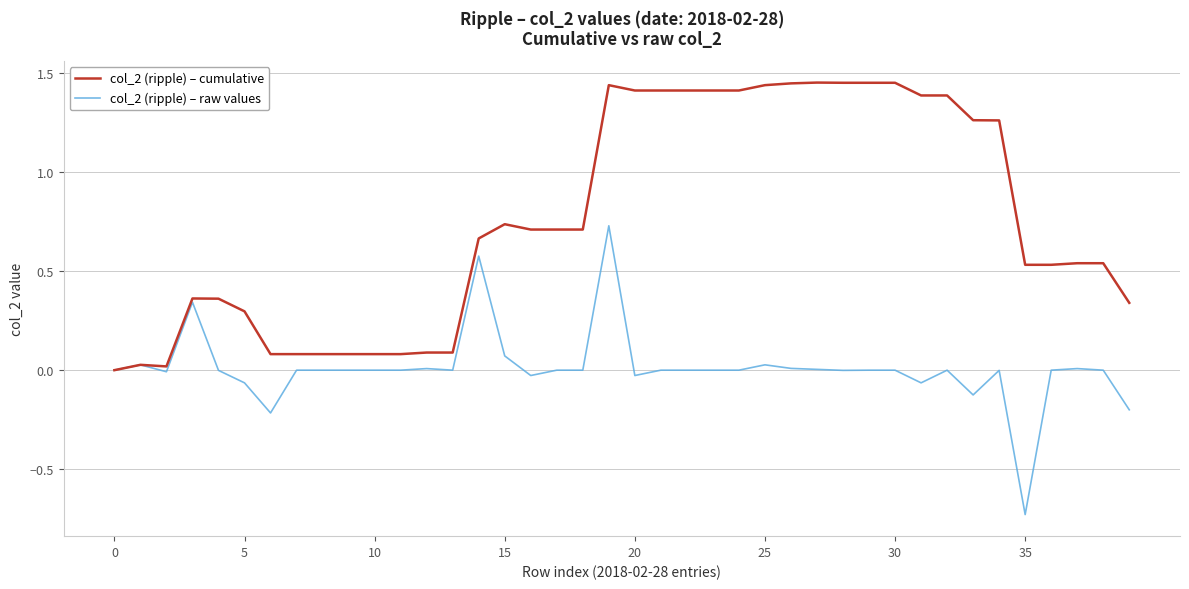

Rank the series by their average value, from lowest to highest.

col_2 (ripple) – raw values, col_2 (ripple) – cumulative